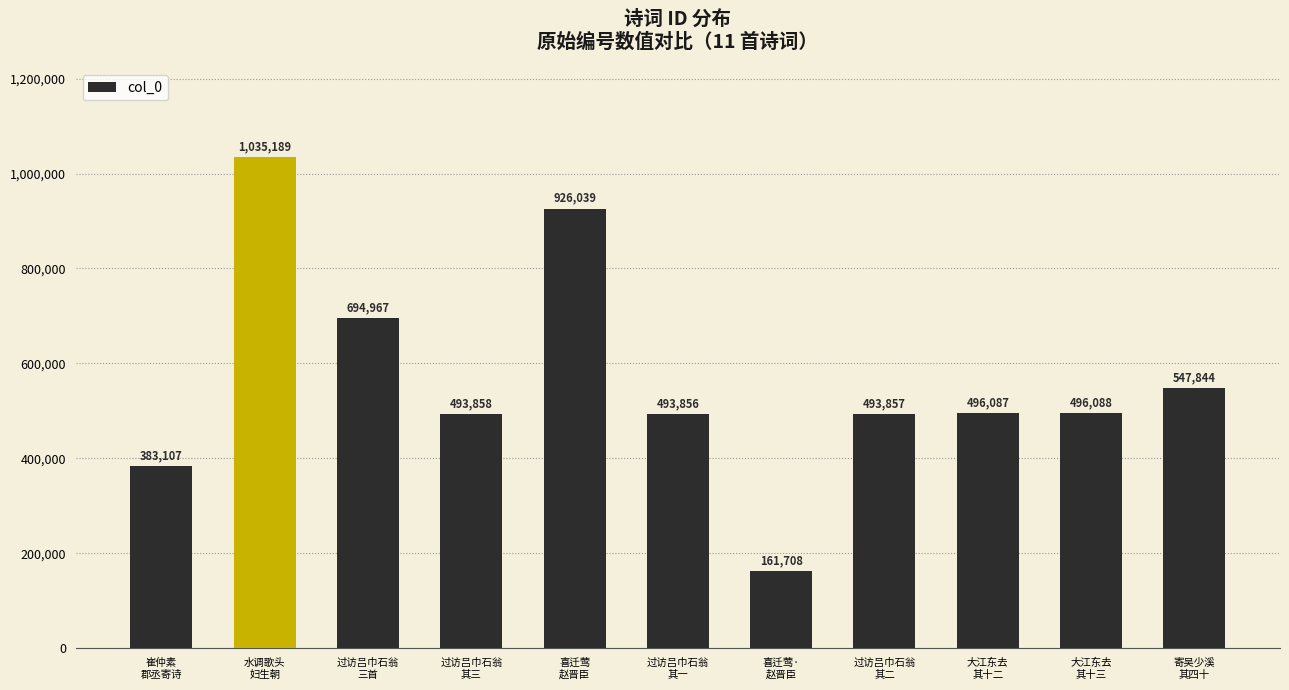

Which label corresponds to the largest value in the chart?

水调歌头
妇生朝